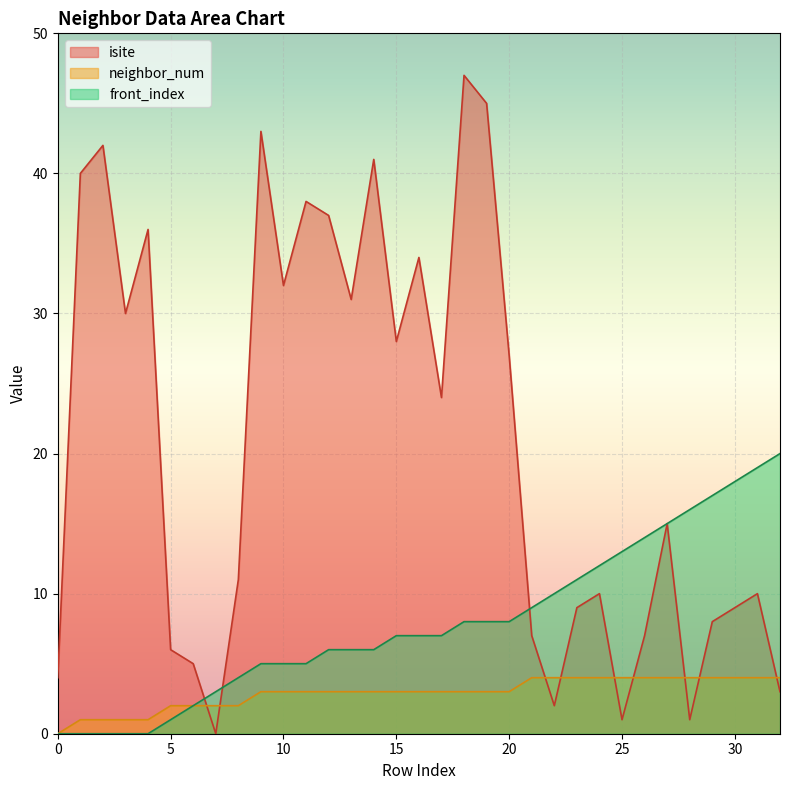

True or false: front_index and neighbor_num cross at least once.

False